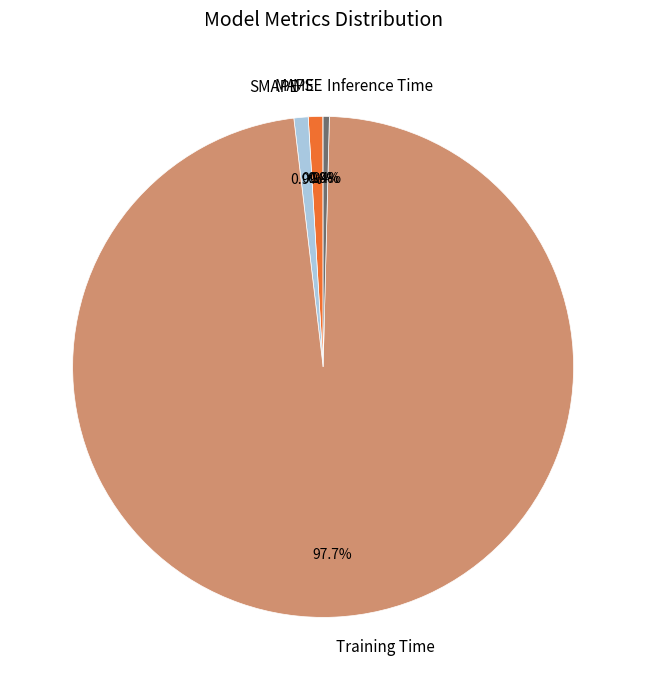

Does Training Time account for over 50% of the chart?

Yes